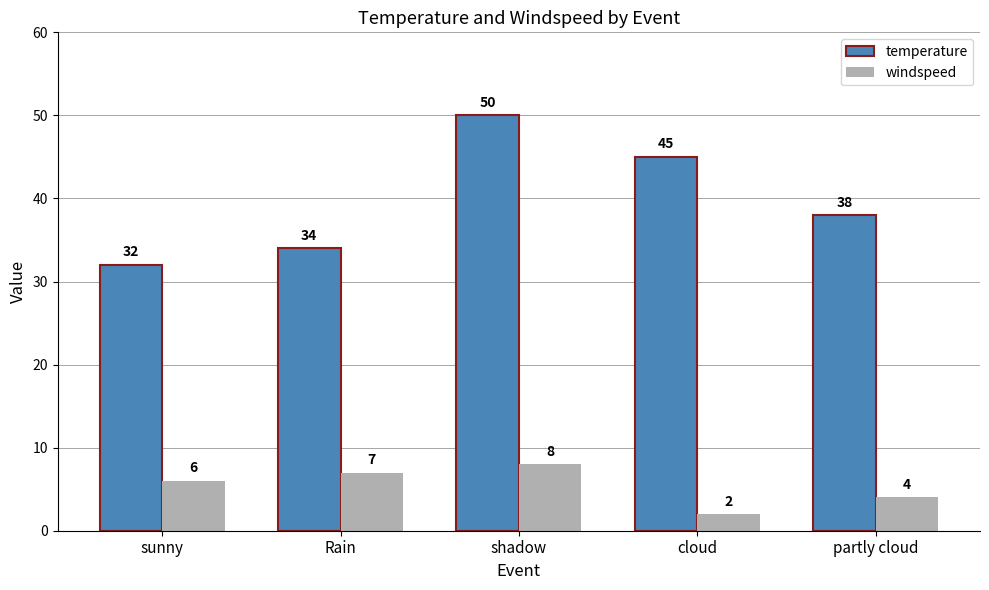

Which series changed the most between shadow and cloud?

windspeed